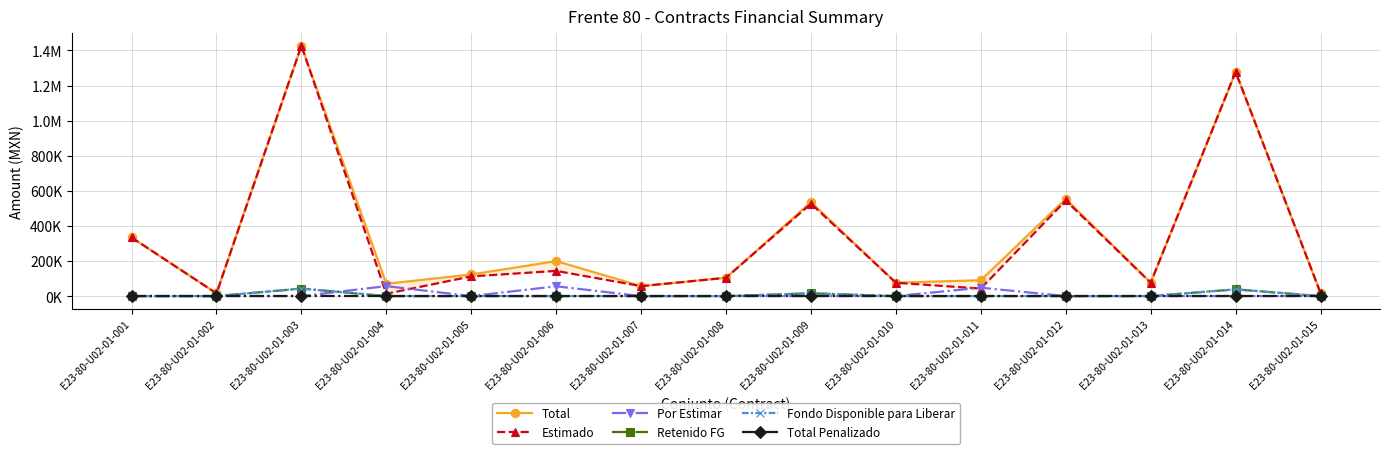

What is the difference between the highest and lowest values at E23-80-U02-01-010?

76131.2